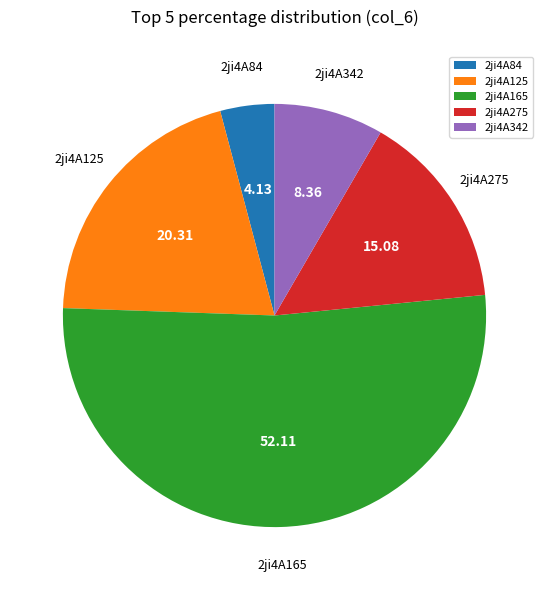

Rank the categories by value from highest to lowest.

2ji4A165, 2ji4A125, 2ji4A275, 2ji4A342, 2ji4A84